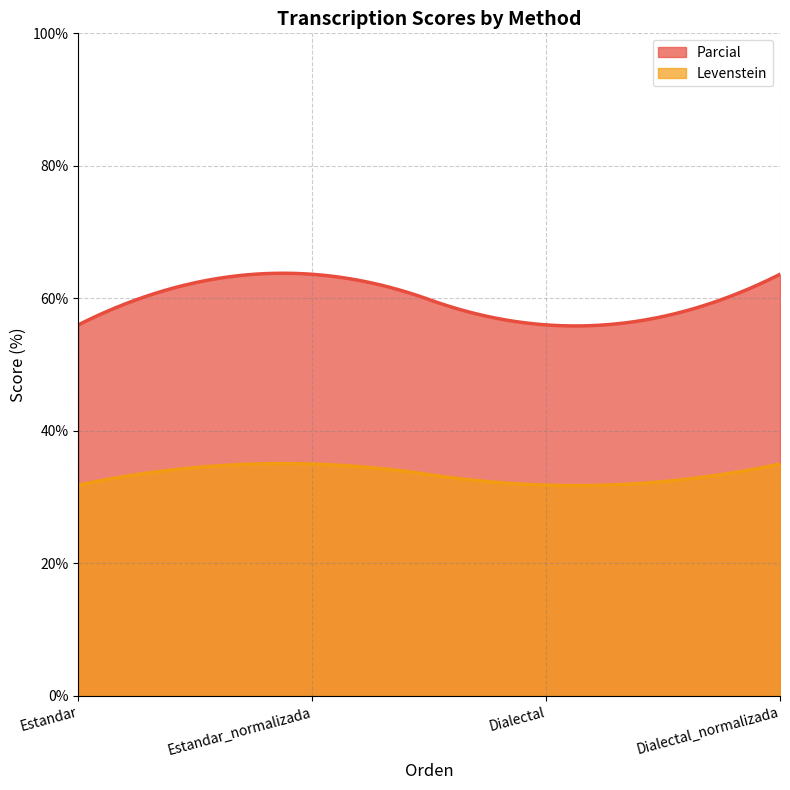

True or false: Levenstein and Parcial cross at least once.

False